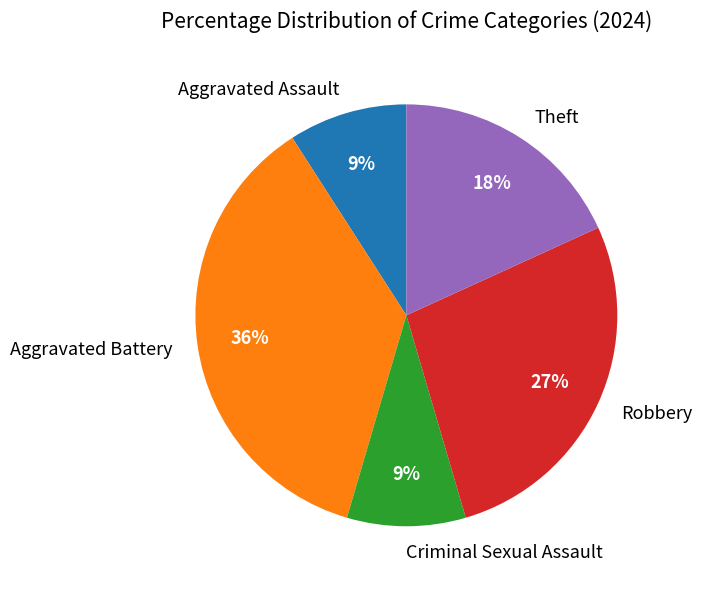

The Robbery slice represents 27% of the pie. True or false?

True